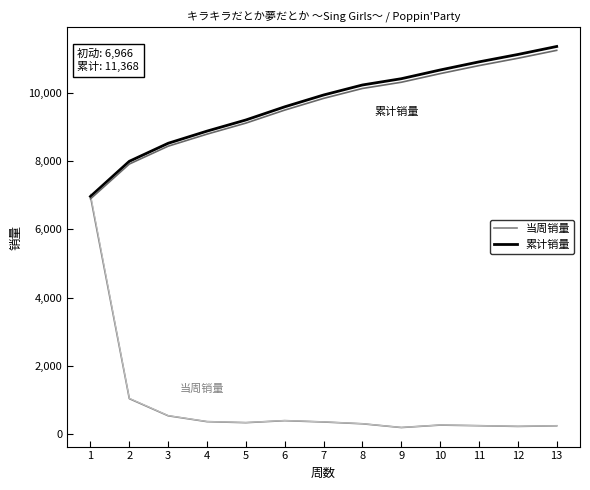

What is the difference between the maximum and minimum values in the 当周销量 series?

6782